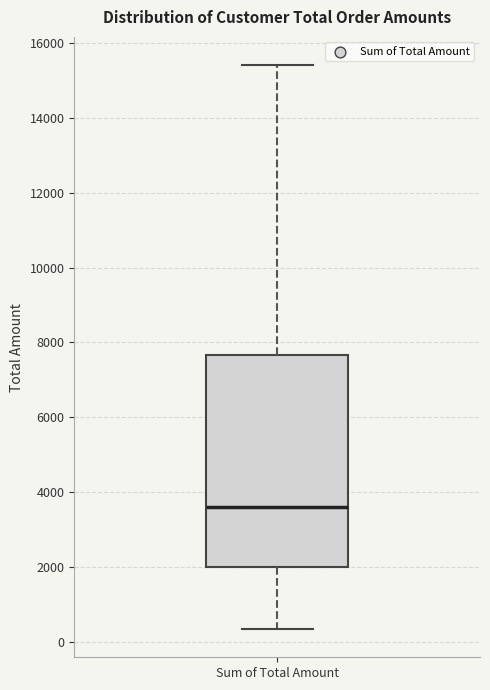

Read this box plot against the y-axis: the position of the median line, the range covered by the box, and the ends of both whiskers. The values are not printed on the chart, so give them approximately, as read against the axis.

median 3600, box 2000 to 7600, whiskers 400 to 15400